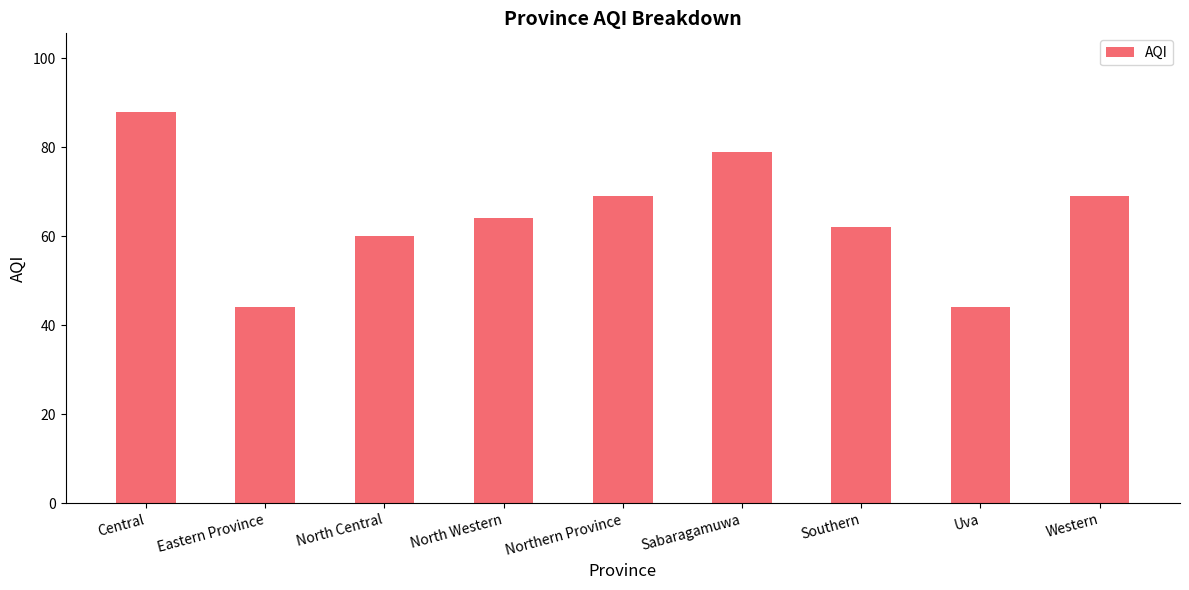

What position from the right is Central?

9